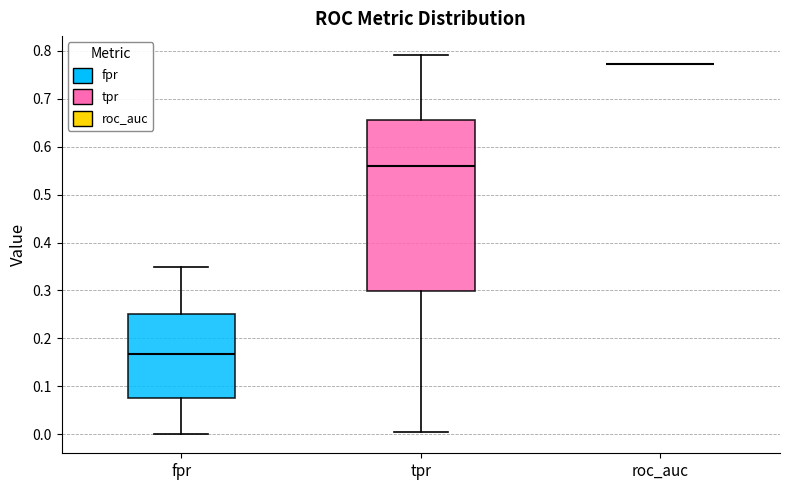

Reading left to right, transcribe this box plot: for each box, give where its median line is, the range the box spans, and where its two whiskers end, as read against the y-axis. The values are not printed on the chart, so give them approximately, as read against the axis.

fpr: median 0.17, box 0.08 to 0.25, whiskers 0.00 to 0.35
tpr: median 0.56, box 0.30 to 0.66, whiskers 0.01 to 0.79
roc_auc: box collapsed to a line at 0.77, whiskers 0.77 to 0.77